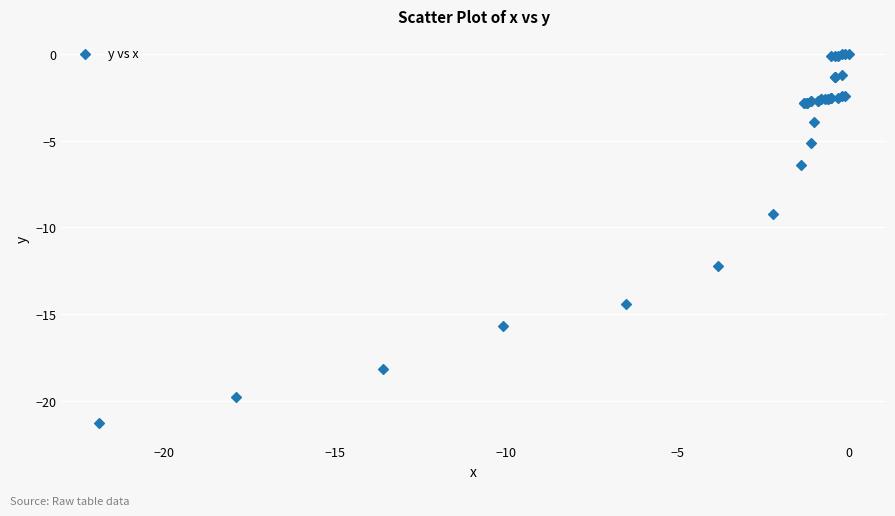

What Y value in the scatter plot is closest to -10?

-9.2